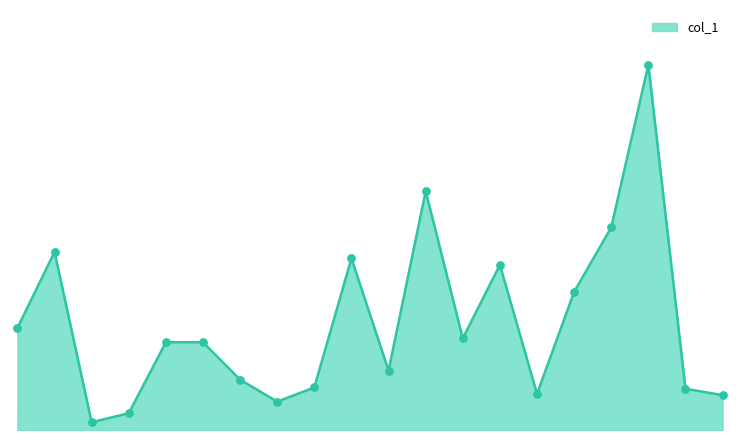

Does the chart have visible grid lines?

No